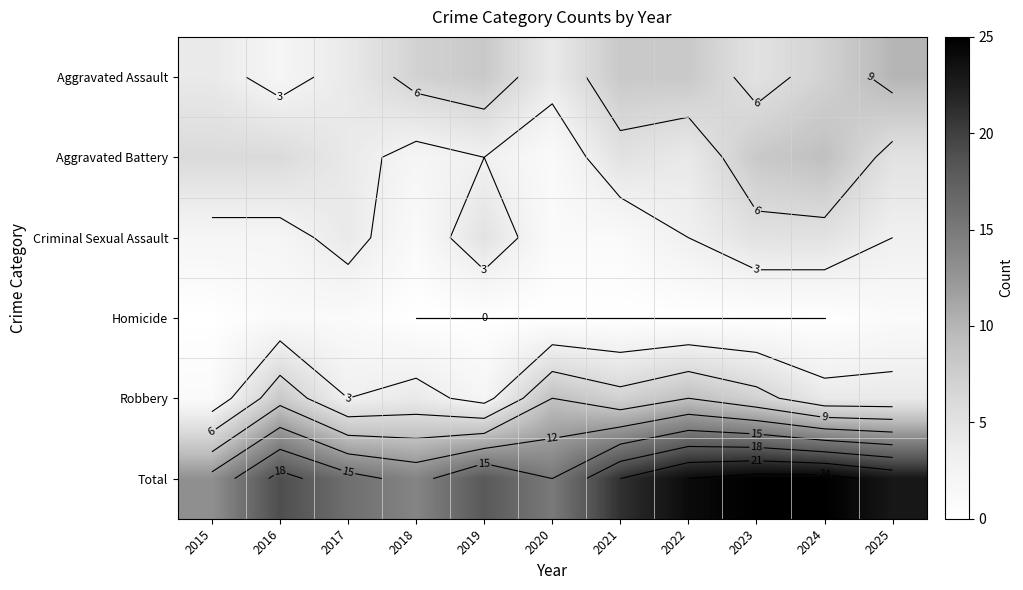

Which label corresponds to the largest value in the chart?

2023